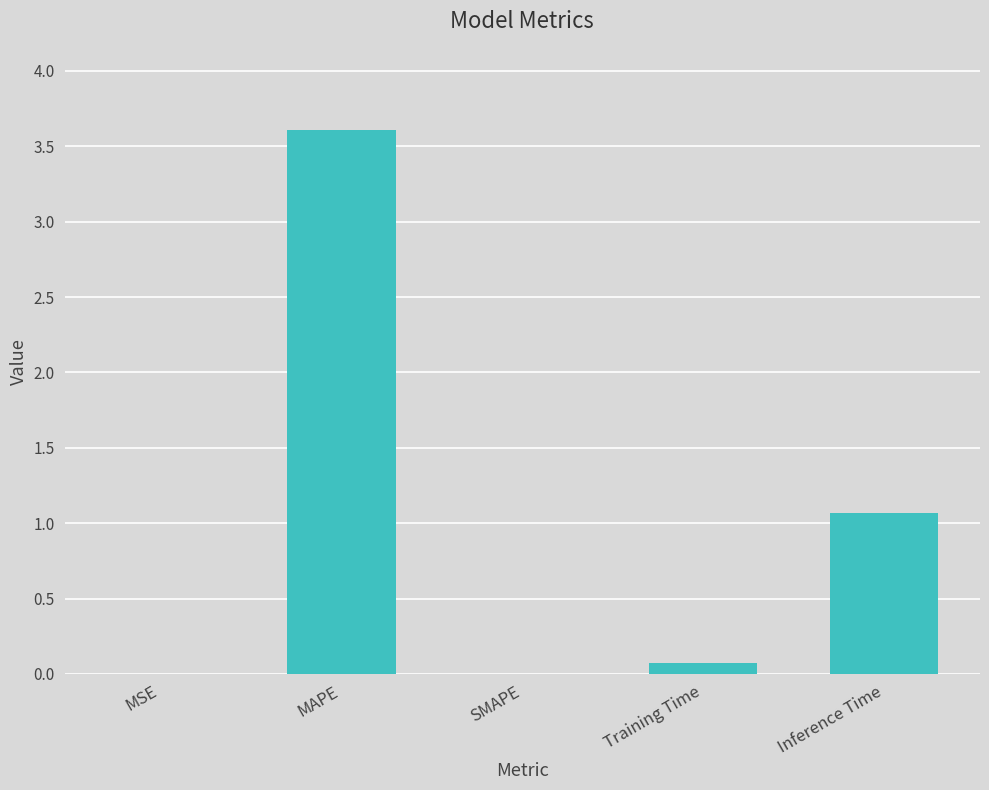

Which category has the highest value across all series?

MAPE